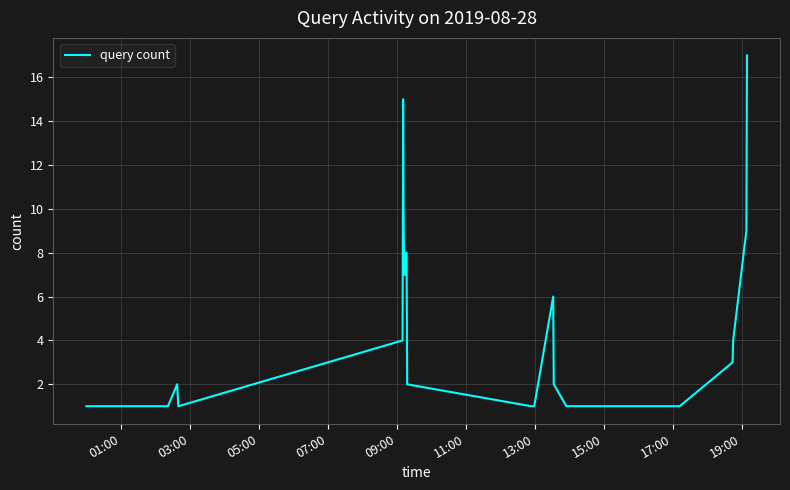

What is the maximum value shown in the chart?

17